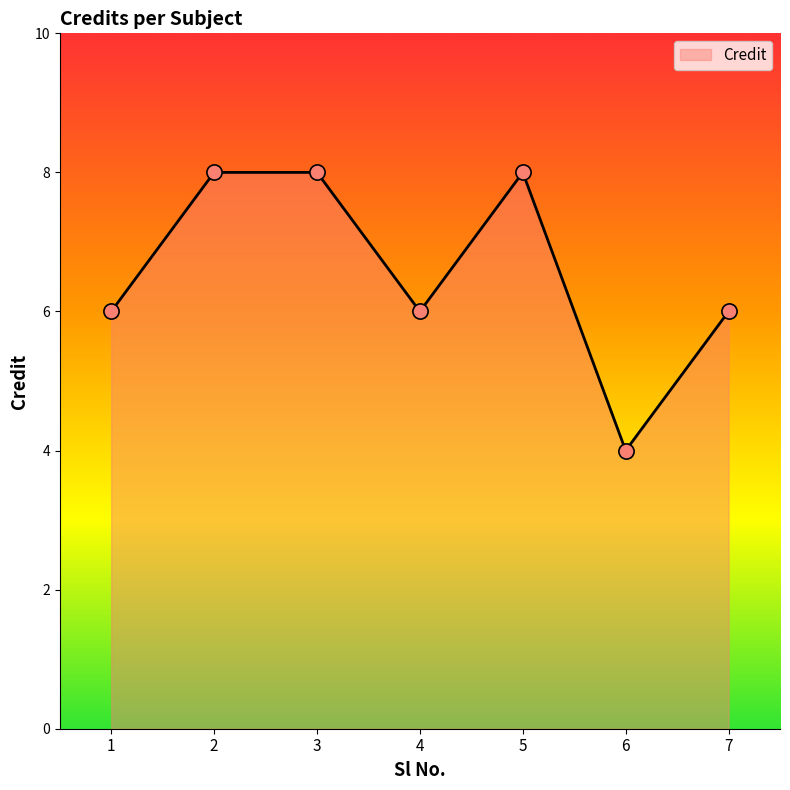

What is the change in value from 3 to 6?

-4